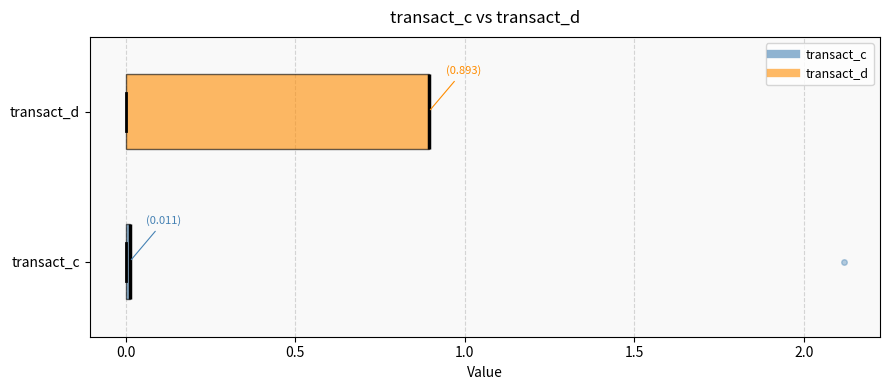

Comparing the boxes themselves (not the whiskers), which one is the widest?

transact_d